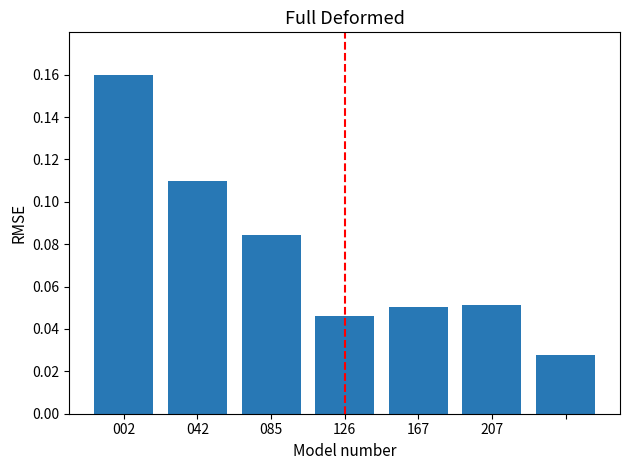

What is the sum of all values?

0.5